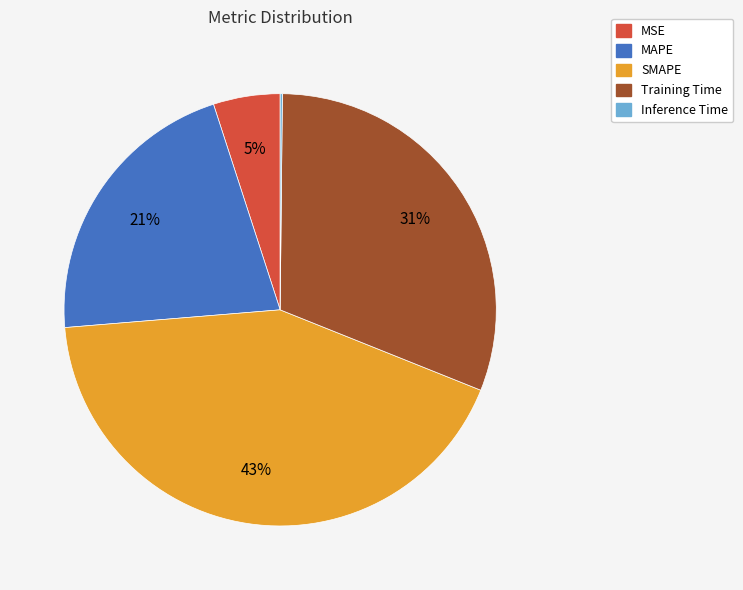

To the nearest percent, what is the difference between the SMAPE and Training Time slice percentages?

12%